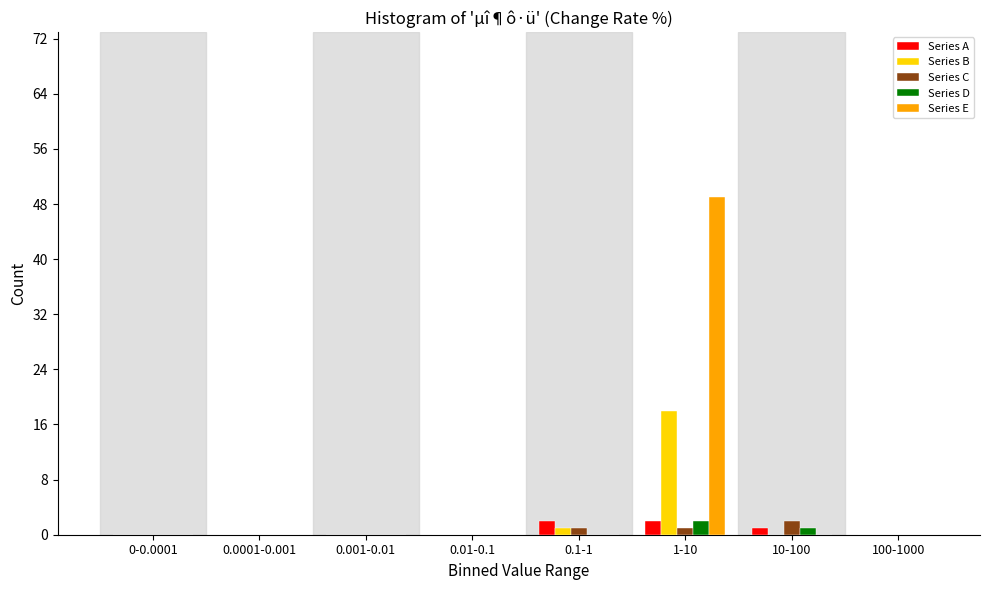

At which category is the sum across all series the highest?

1-10